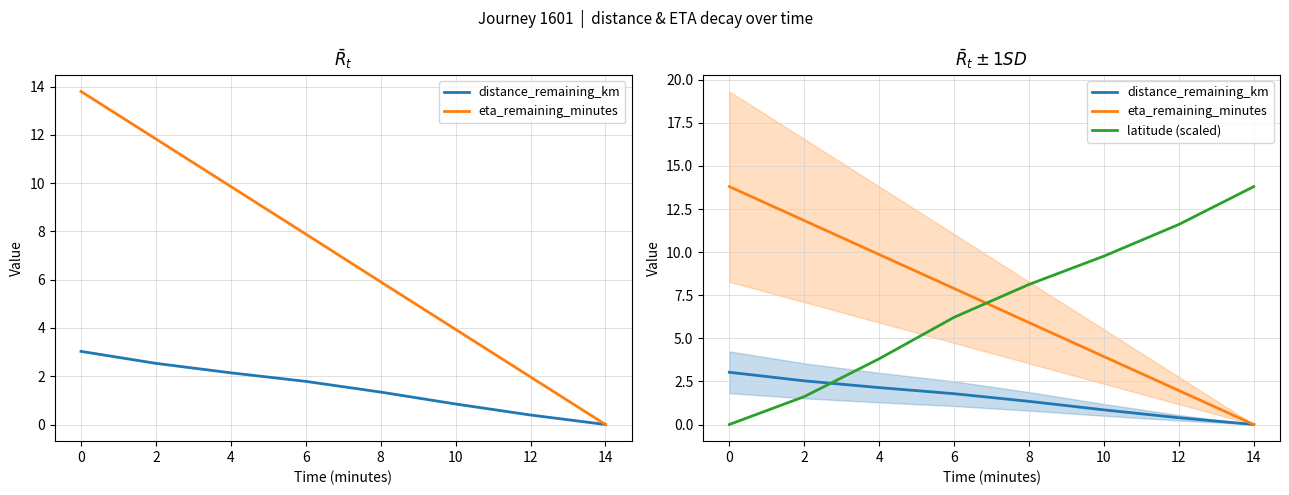

How many values in distance_remaining_km are above zero?

7